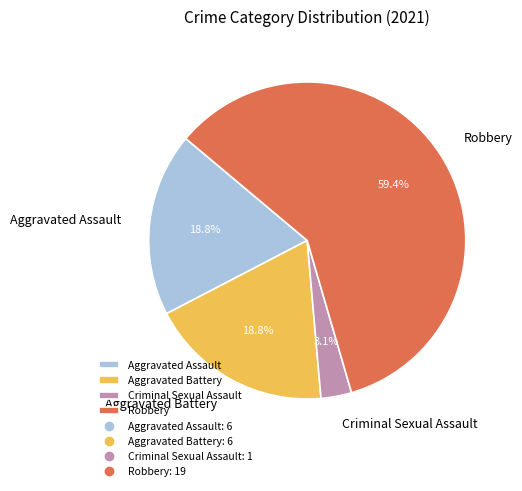

Which slice represents more than half of the pie?

Robbery